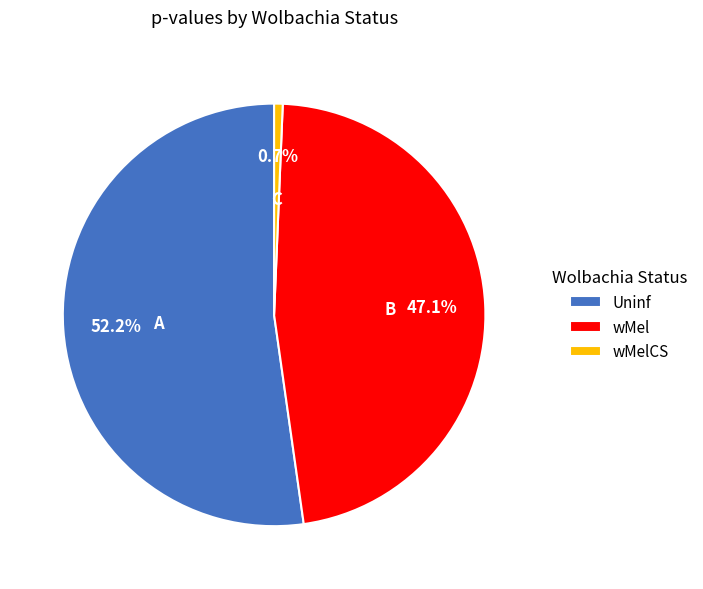

To the nearest percent, what portion does Uninf represent?

52%